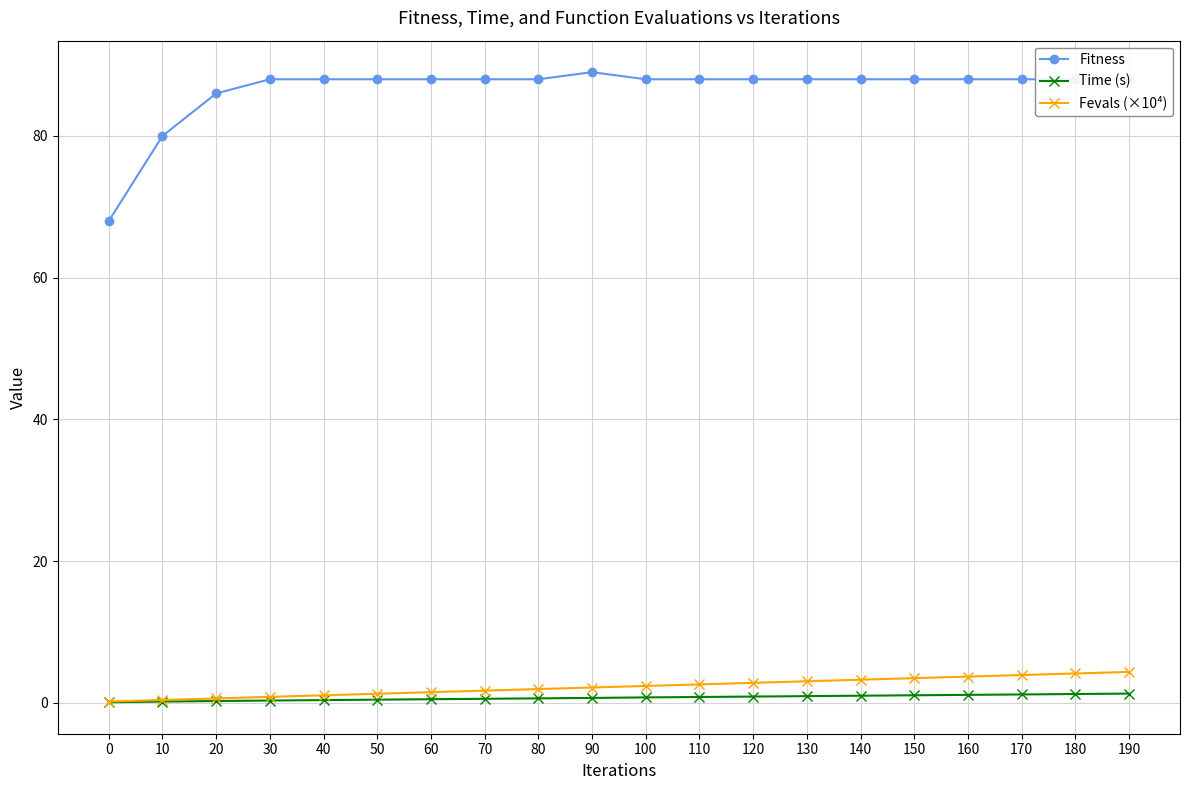

True or false: Fitness has a value of 88.0 at 190.

True